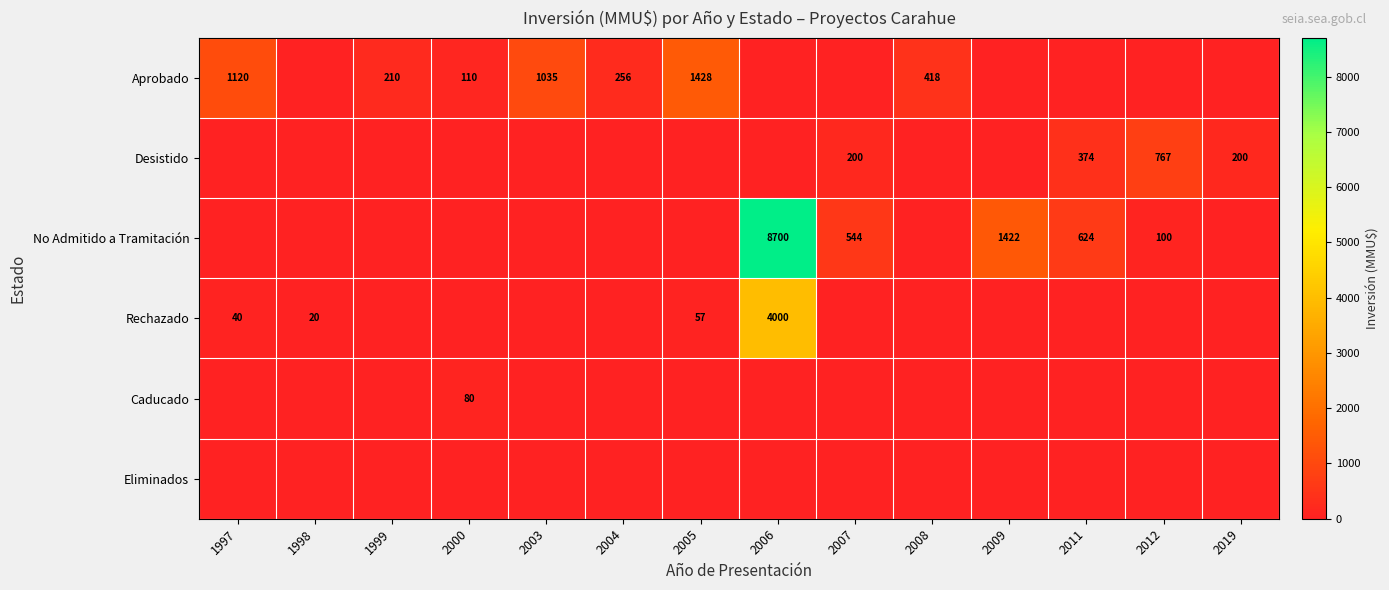

Is it true that Aprobado equals 301 at 1999?

False